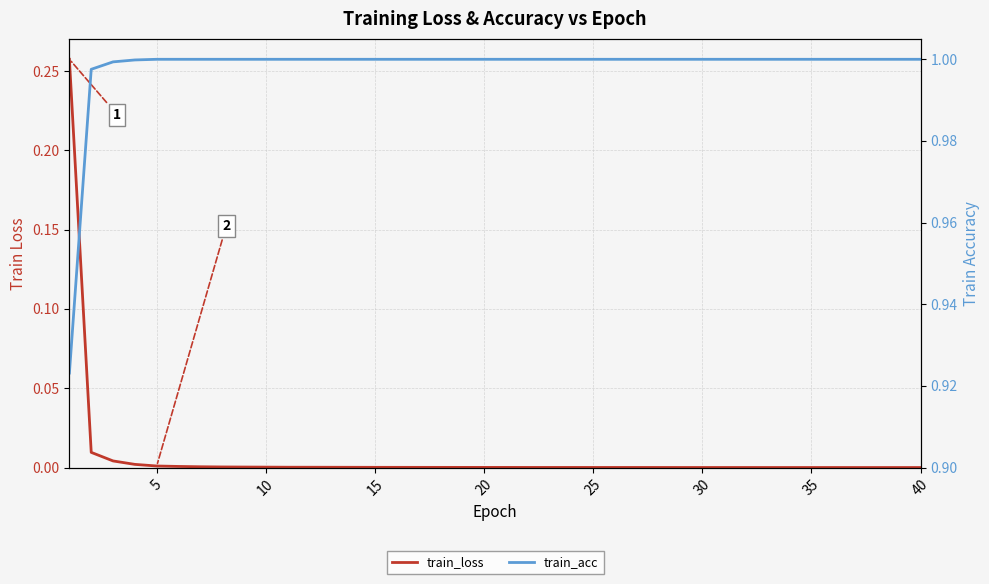

Rank the series by their average value, from highest to lowest.

train_acc, train_loss